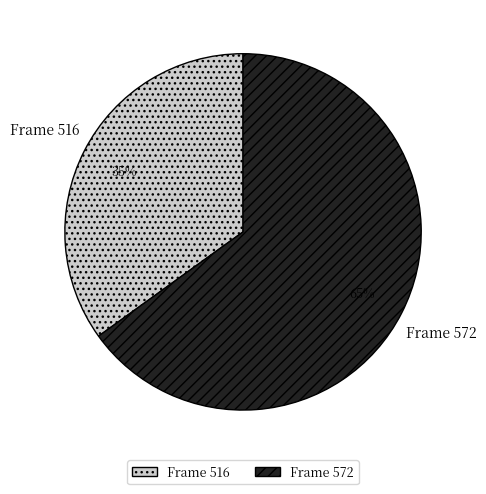

Does any single category account for the majority?

Yes